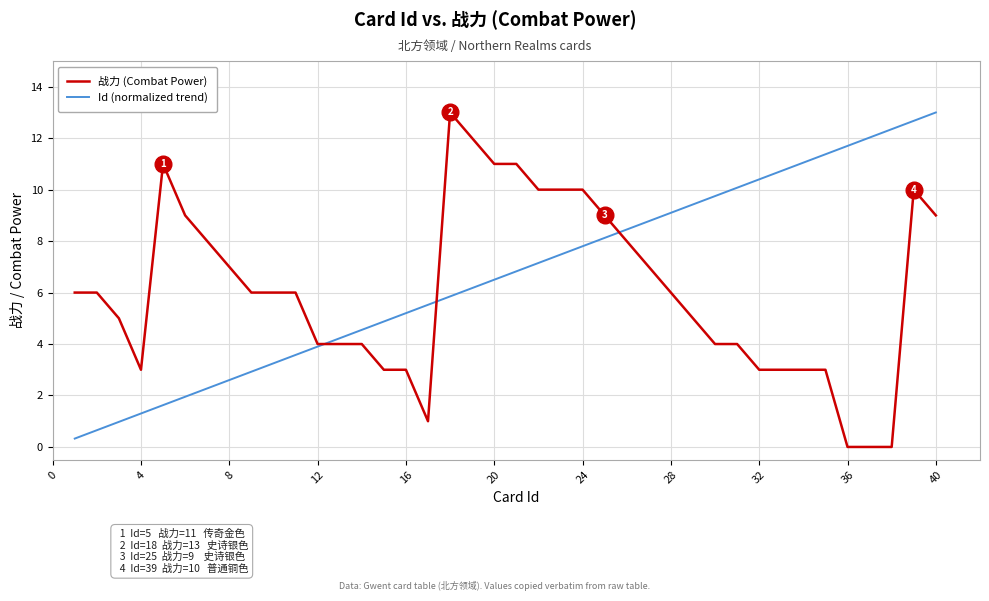

What is the maximum value for Id (normalized trend)?

13.0